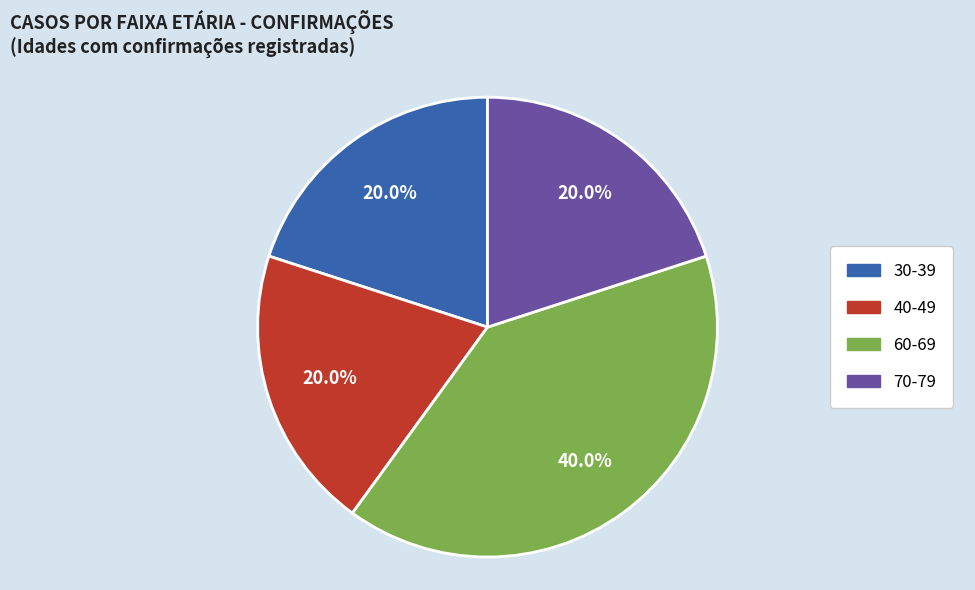

Approximately how many times larger is the value at 60-69 compared to 30-39?

2.0